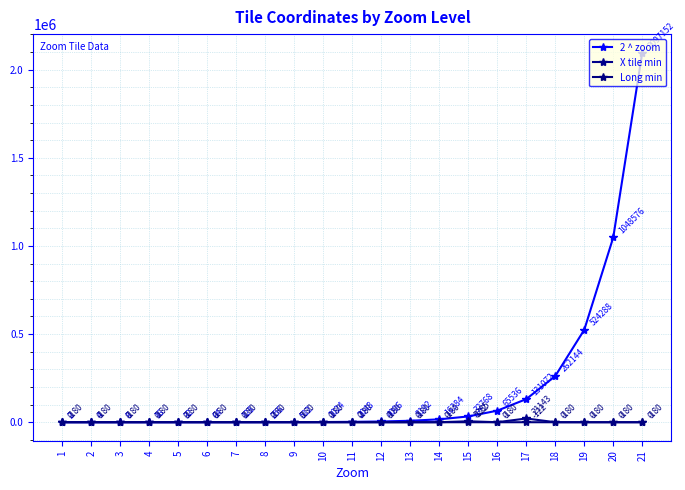

List the series in order of their peak value, lowest first.

Long min, X tile min, 2 ^ zoom